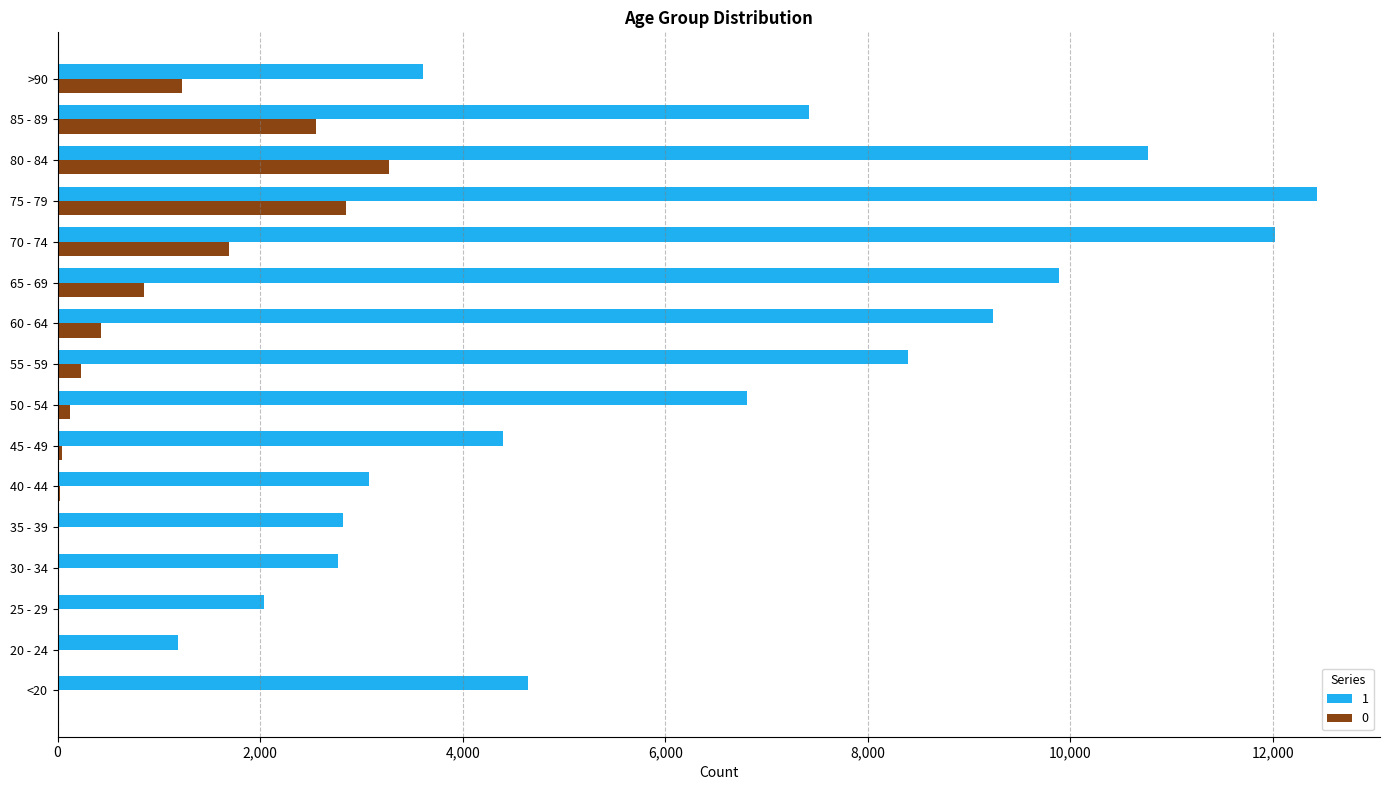

The value of 1 at 20 - 24 is 2024. True or false?

False